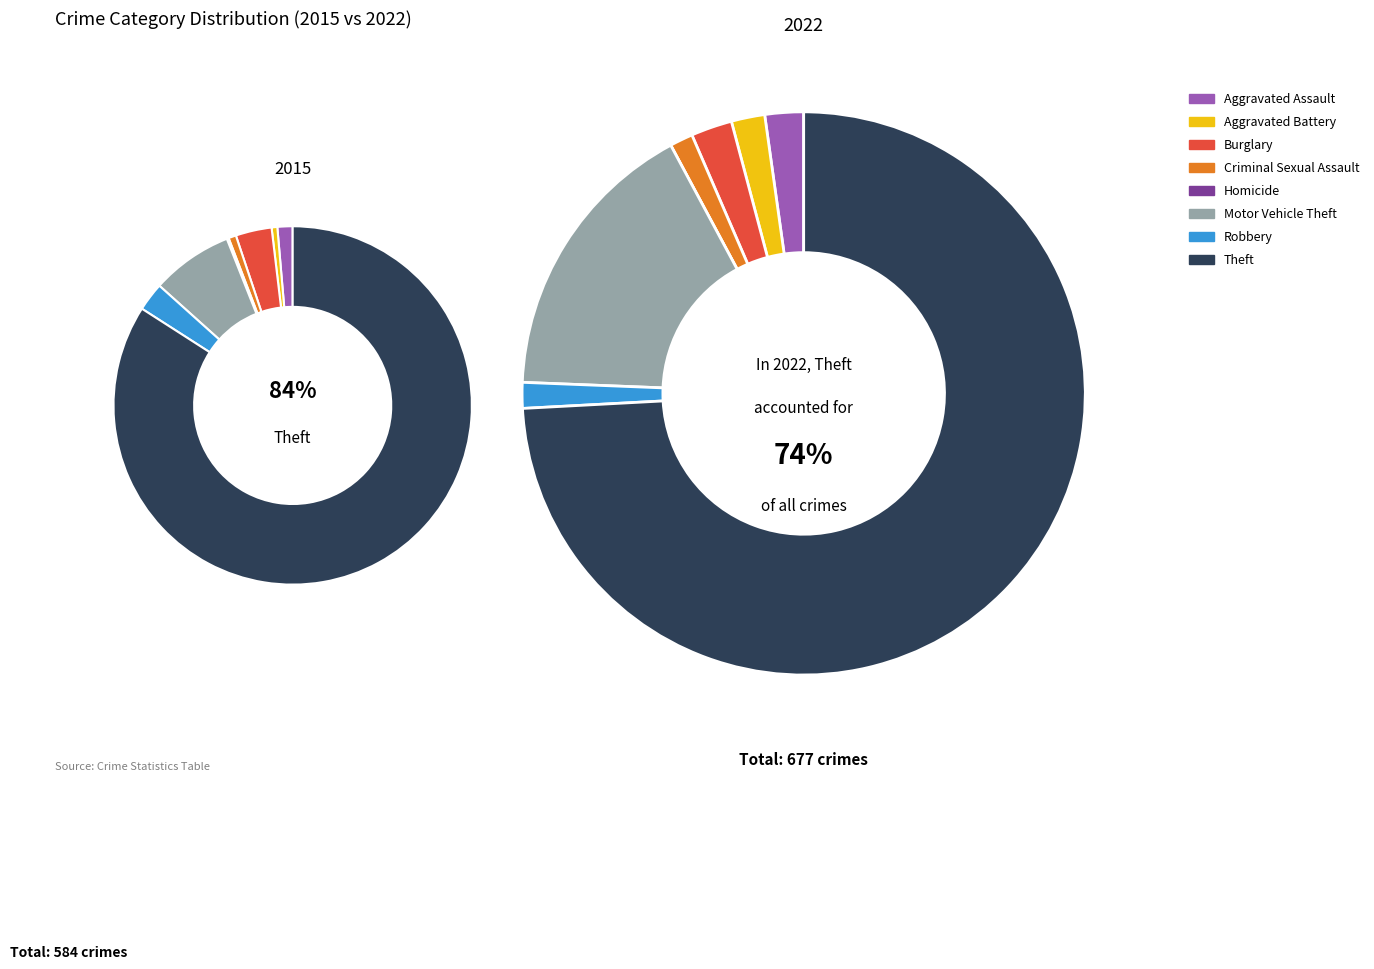

To the nearest percent, what is the average slice percentage?

12%